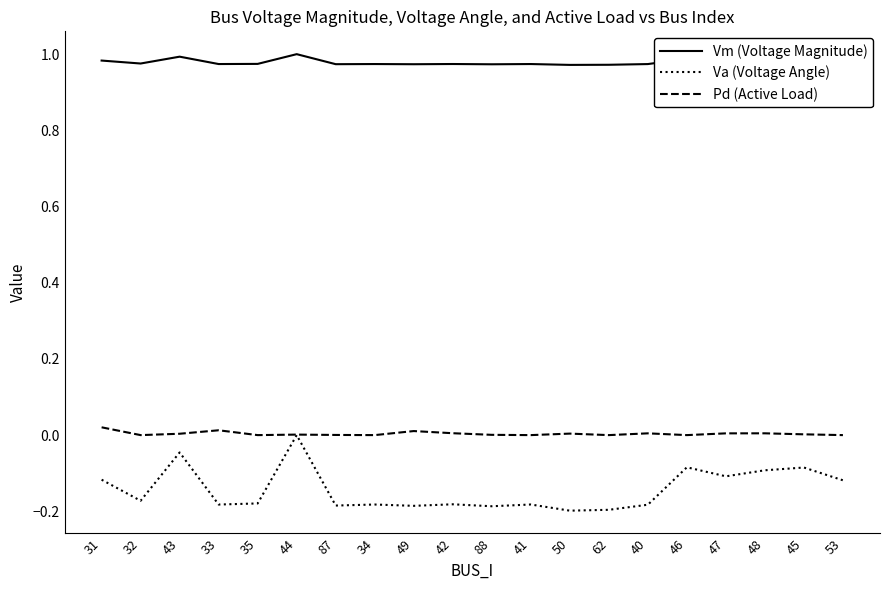

Which series has the largest total across all categories?

Vm (Voltage Magnitude)